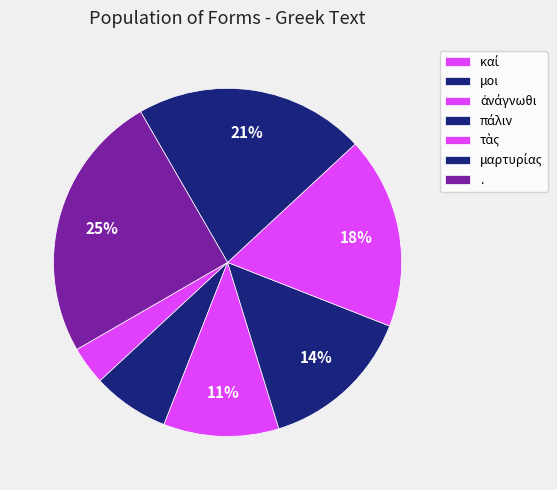

Rank the categories by value from lowest to highest.

καί, μοι, ἀνάγνωθι, πάλιν, τὰς, μαρτυρίας, .